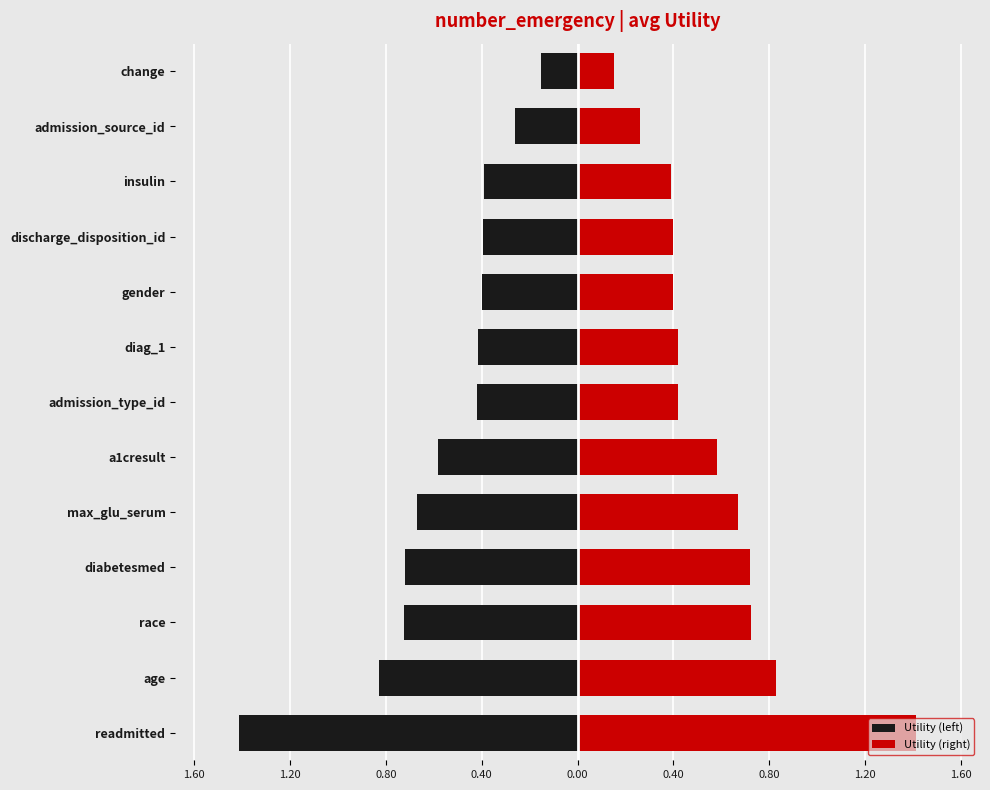

How many bars are there in each group?

2